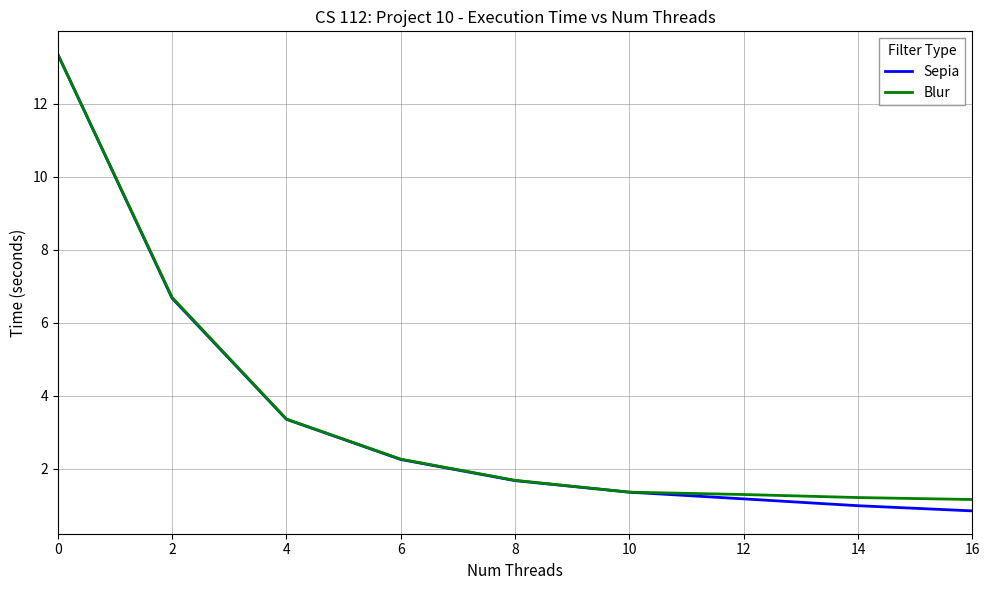

Which series has the largest range (max minus min)?

Sepia